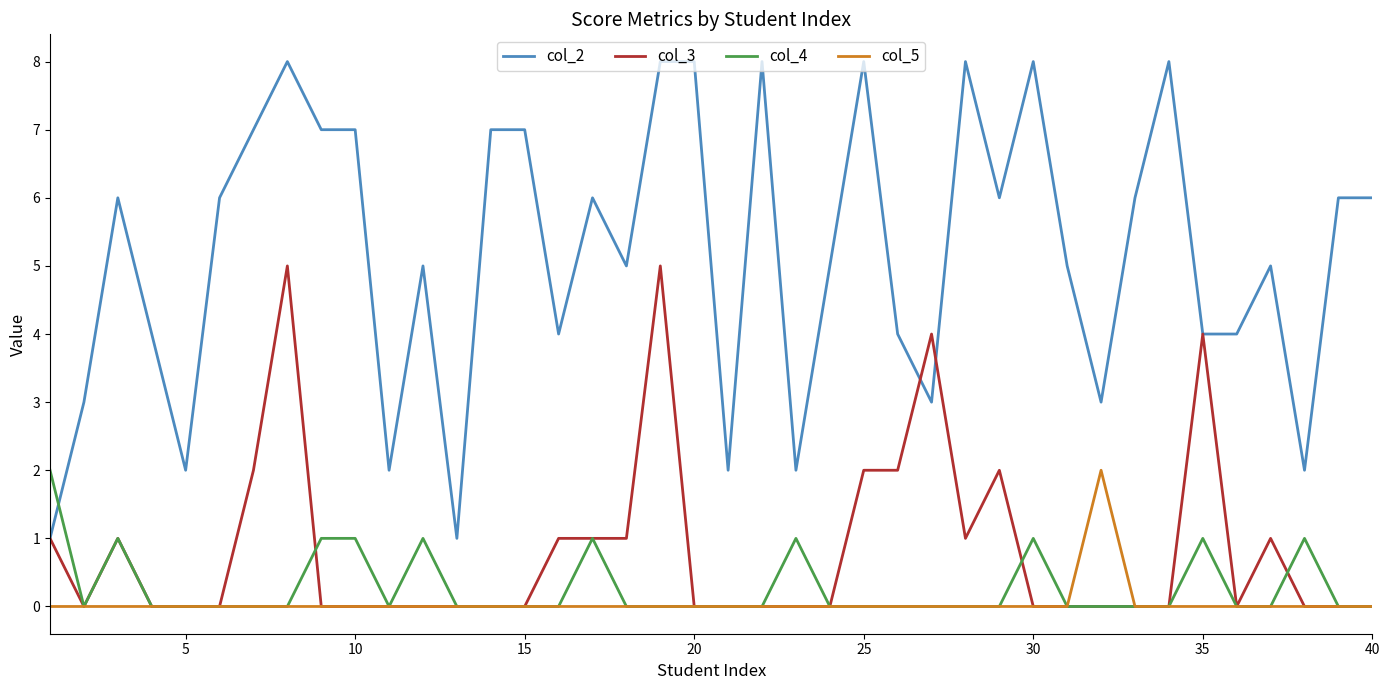

Which series has the largest total across all categories?

col_2